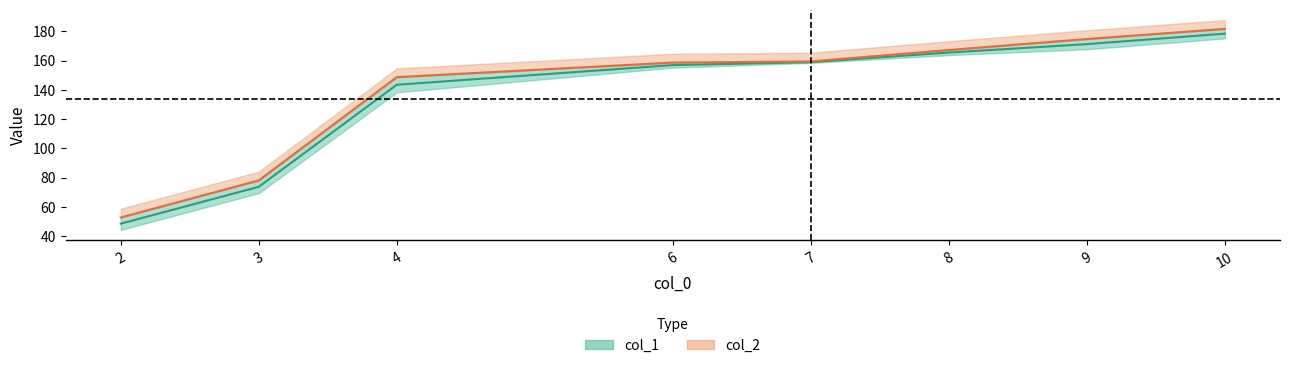

The value of col_2 at 9 is 174.7. True or false?

True